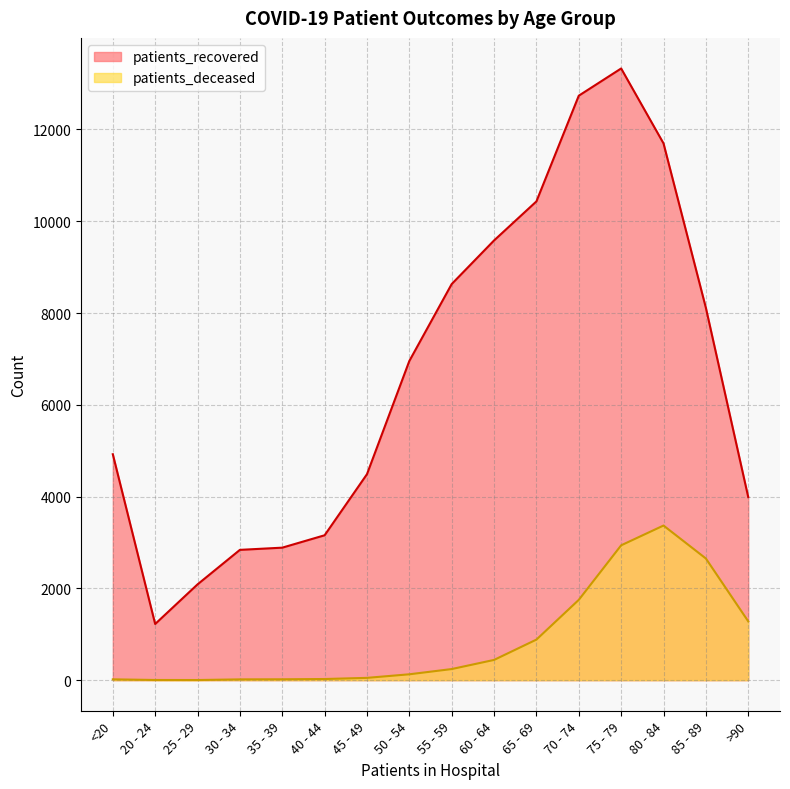

In patients_deceased, how many points are higher than both neighbors (excluding endpoints)?

1